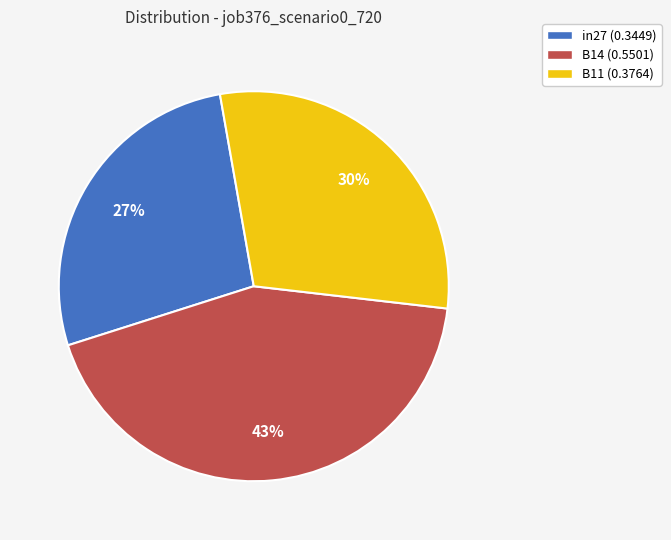

Does any single category account for the majority?

No